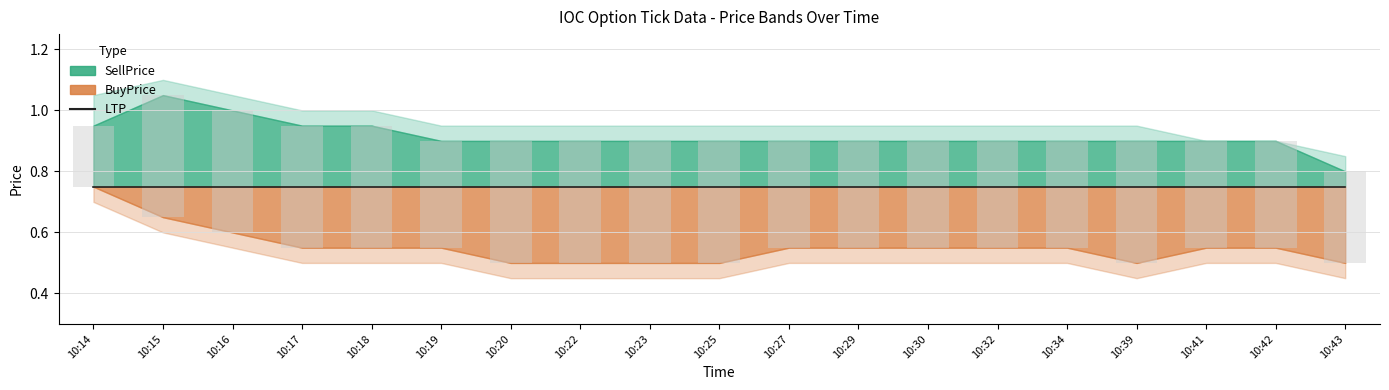

Reading right to left, transcribe all the data shown in this chart.

SellPrice: 10:43=0.8	10:42=0.9	10:41=0.9	10:39=0.9	10:34=0.9	10:32=0.9	10:30=0.9	10:29=0.9	10:27=0.9	10:25=0.9	10:23=0.9	10:22=0.9	10:20=0.9	10:19=0.9	10:18=0.9	10:17=0.9	10:16=1.0	10:15=1.1	10:14=0.9
BuyPrice: 10:43=0.5	10:42=0.6	10:41=0.6	10:39=0.5	10:34=0.6	10:32=0.6	10:30=0.6	10:29=0.6	10:27=0.6	10:25=0.5	10:23=0.5	10:22=0.5	10:20=0.5	10:19=0.6	10:18=0.6	10:17=0.6	10:16=0.6	10:15=0.7	10:14=0.8
LTP: 10:43=0.8	10:42=0.8	10:41=0.8	10:39=0.8	10:34=0.8	10:32=0.8	10:30=0.8	10:29=0.8	10:27=0.8	10:25=0.8	10:23=0.8	10:22=0.8	10:20=0.8	10:19=0.8	10:18=0.8	10:17=0.8	10:16=0.8	10:15=0.8	10:14=0.8